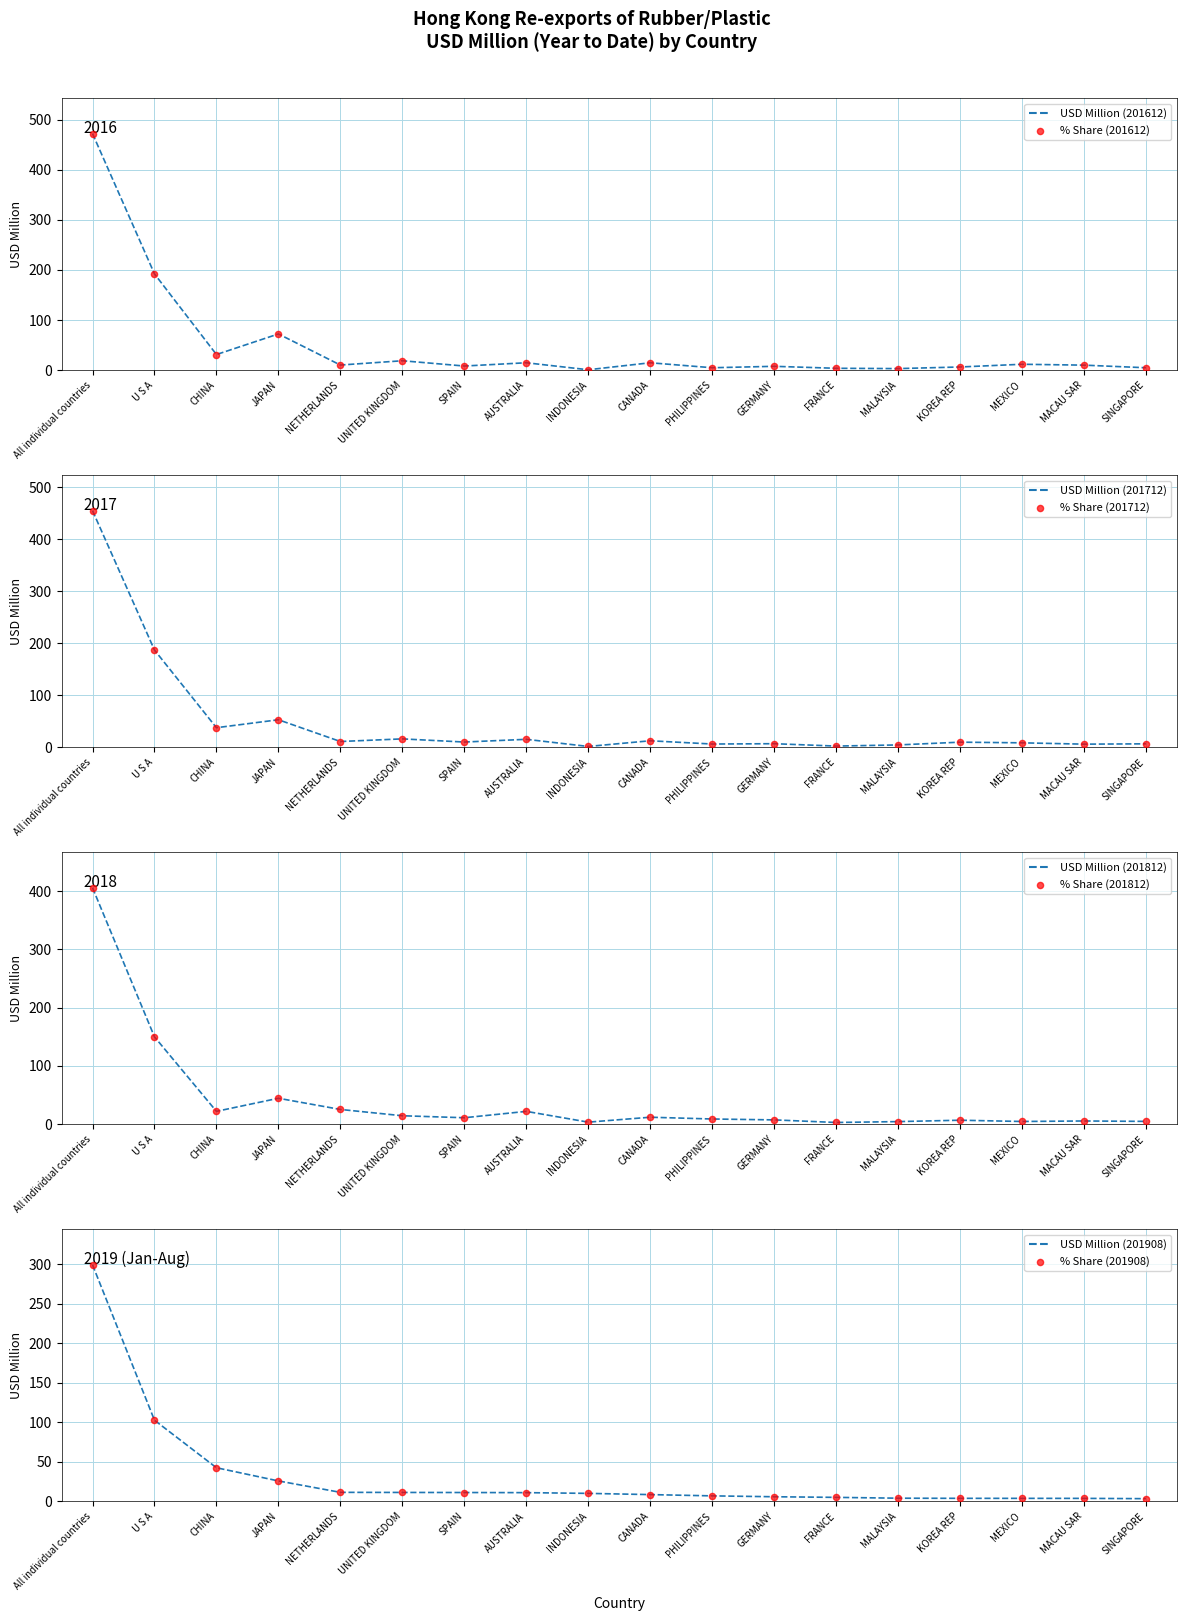

Is the value of 201908 at JAPAN greater than the value of 201812 at AUSTRALIA?

Yes